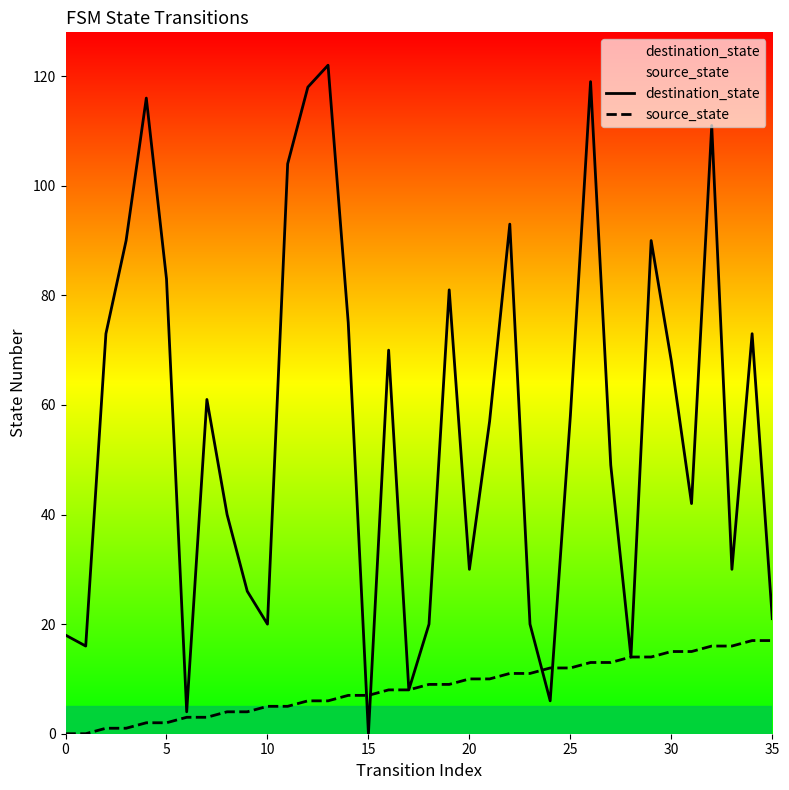

What is the maximum value for source_state?

17